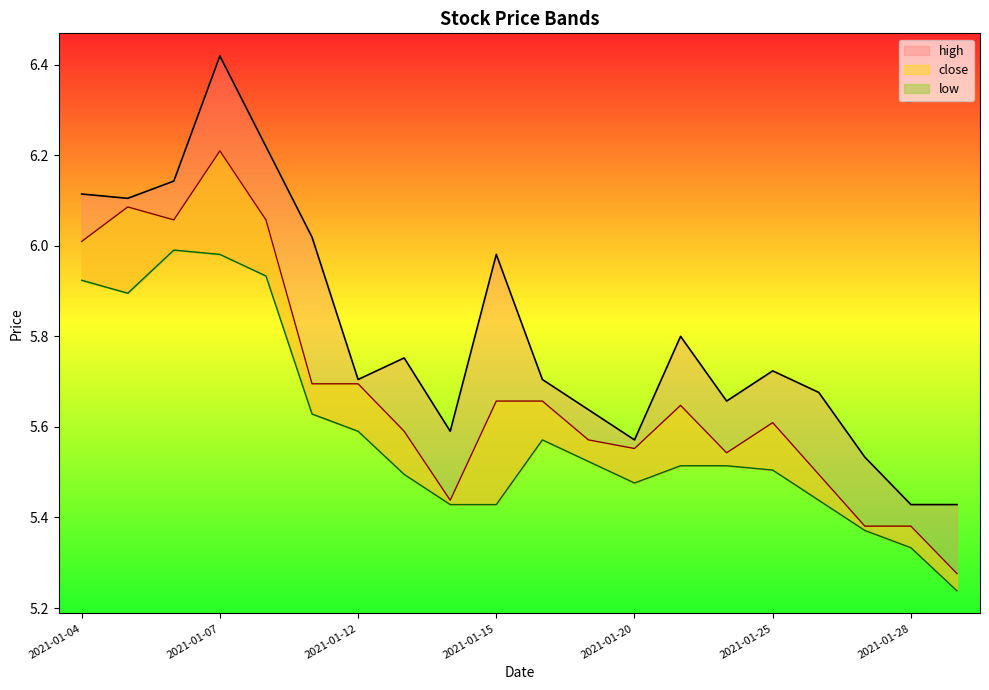

What is the total value across all series at 2021-01-11?

17.3